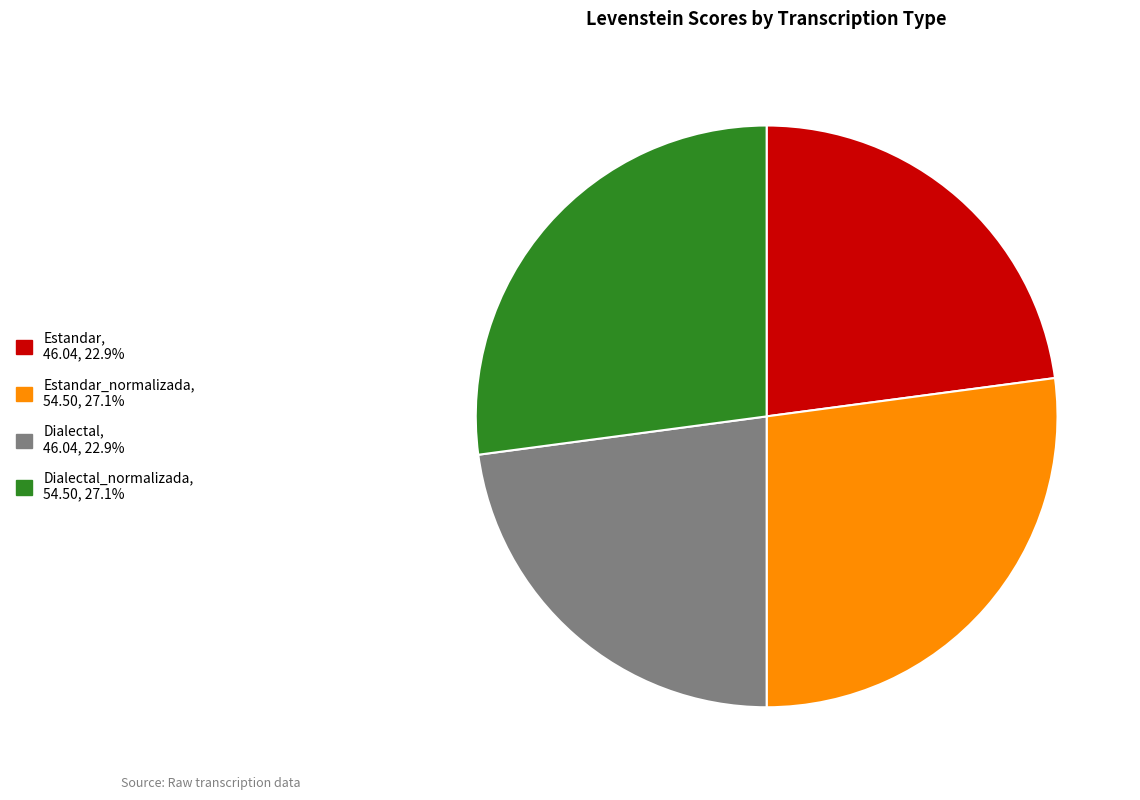

Does any single category account for the majority?

No